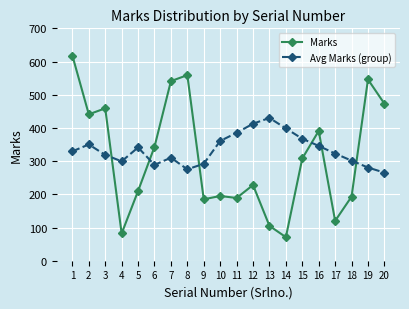

What is the sum of the Marks values at 11 and 10?

384.0